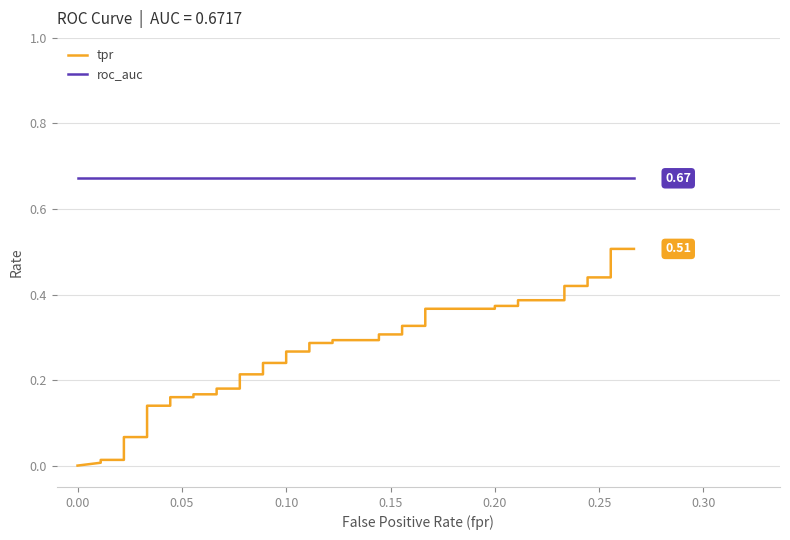

Reading left to right, extract all data points from this chart.

tpr: 0.0	0.0	0.0	0.0	0.1	0.1	0.1	0.1	0.2	0.2	0.2	0.2	0.2	0.2	0.2	0.2	0.2	0.2	0.3	0.3	0.3	0.3	0.3	0.3	0.3	0.3	0.3	0.3	0.4	0.4	0.4	0.4	0.4	0.4	0.4	0.4	0.4	0.4	0.5	0.5
roc_auc: 0.7	0.7	0.7	0.7	0.7	0.7	0.7	0.7	0.7	0.7	0.7	0.7	0.7	0.7	0.7	0.7	0.7	0.7	0.7	0.7	0.7	0.7	0.7	0.7	0.7	0.7	0.7	0.7	0.7	0.7	0.7	0.7	0.7	0.7	0.7	0.7	0.7	0.7	0.7	0.7